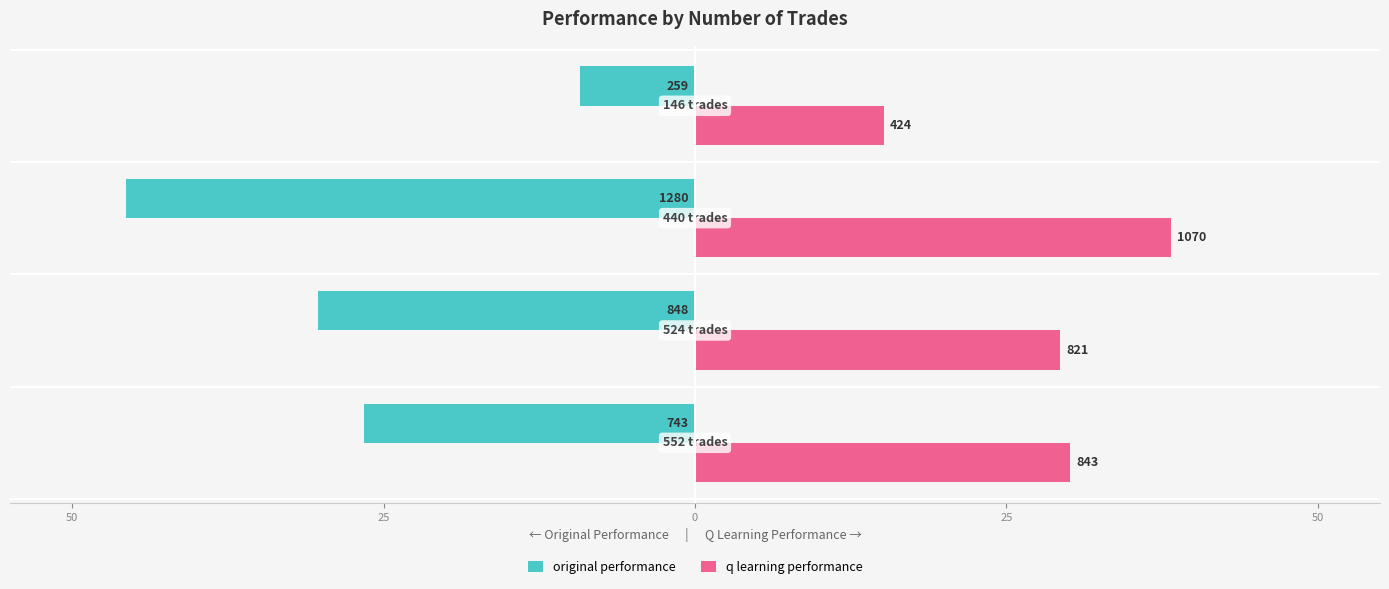

Reading left to right, list all the values displayed in this chart.

original performance: -26.5	-30.3	-45.7	-9.2
q learning performance: 30.1	29.3	38.2	15.2